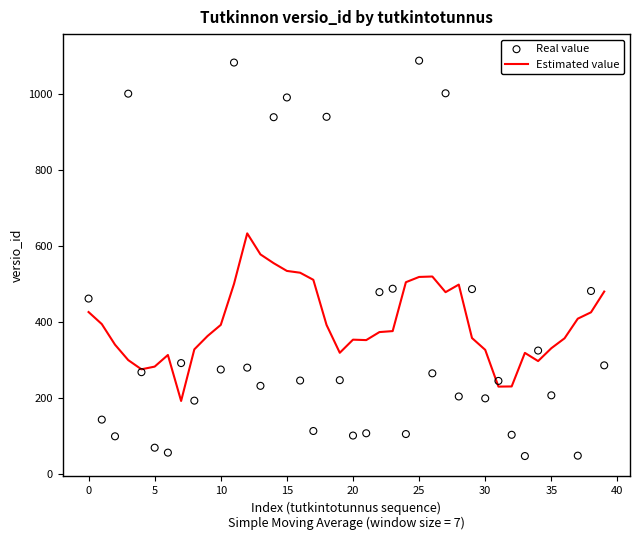

What are all the series names shown in the legend?

Estimated value, Real value